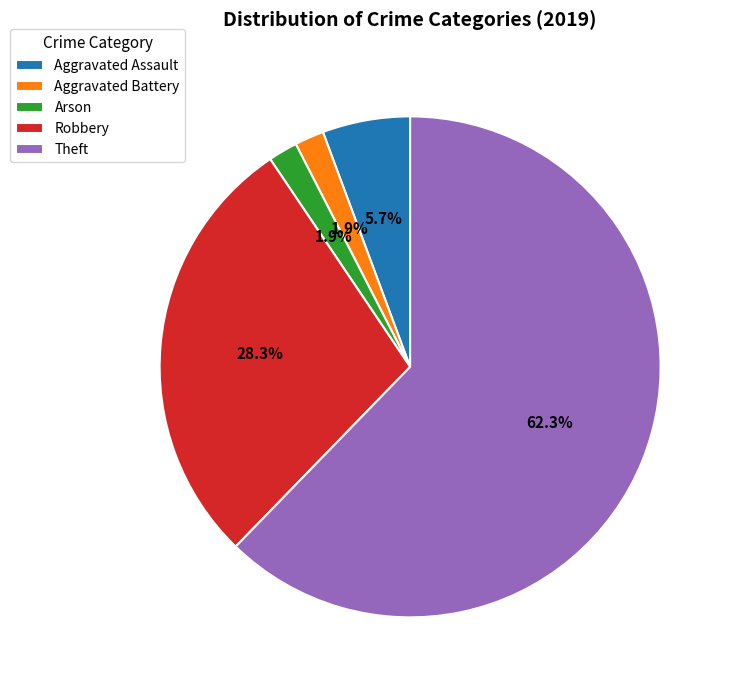

To the nearest percent, what percentage of the pie is Theft?

62%